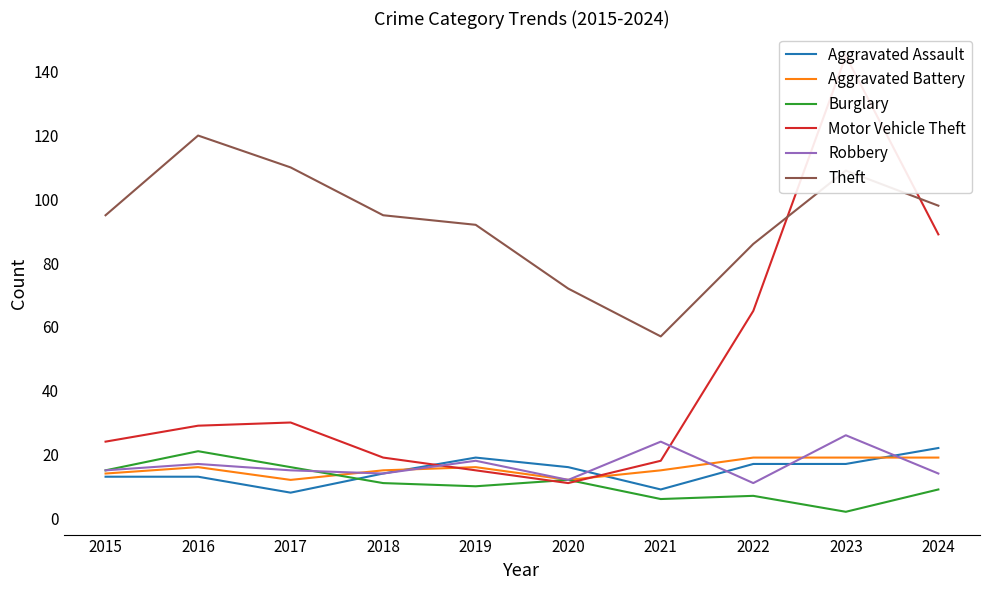

At how many categories does at least one series exceed 18?

10